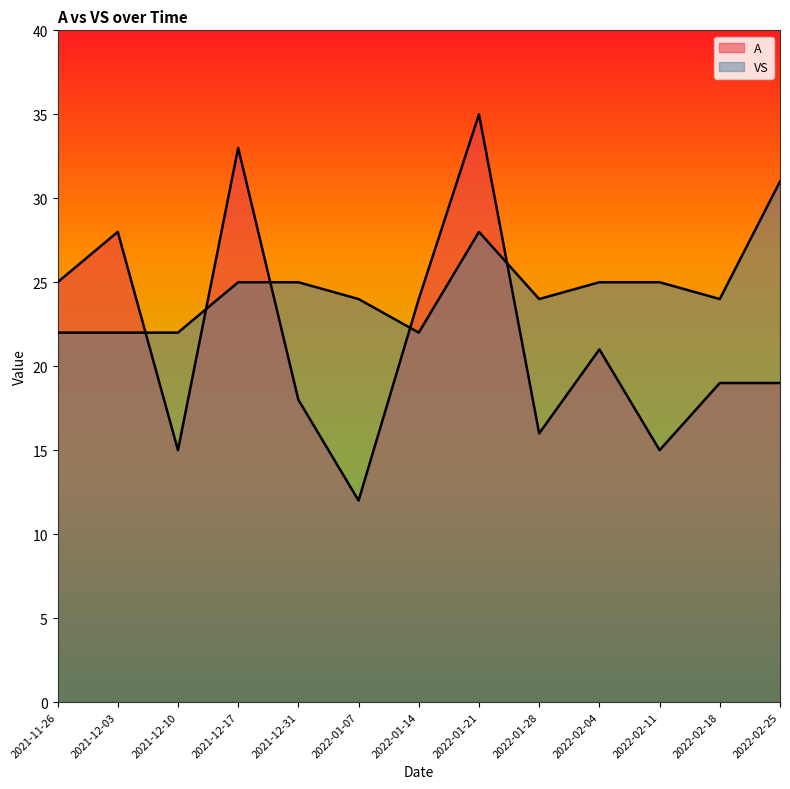

How many interior local valleys does the VS series have?

3